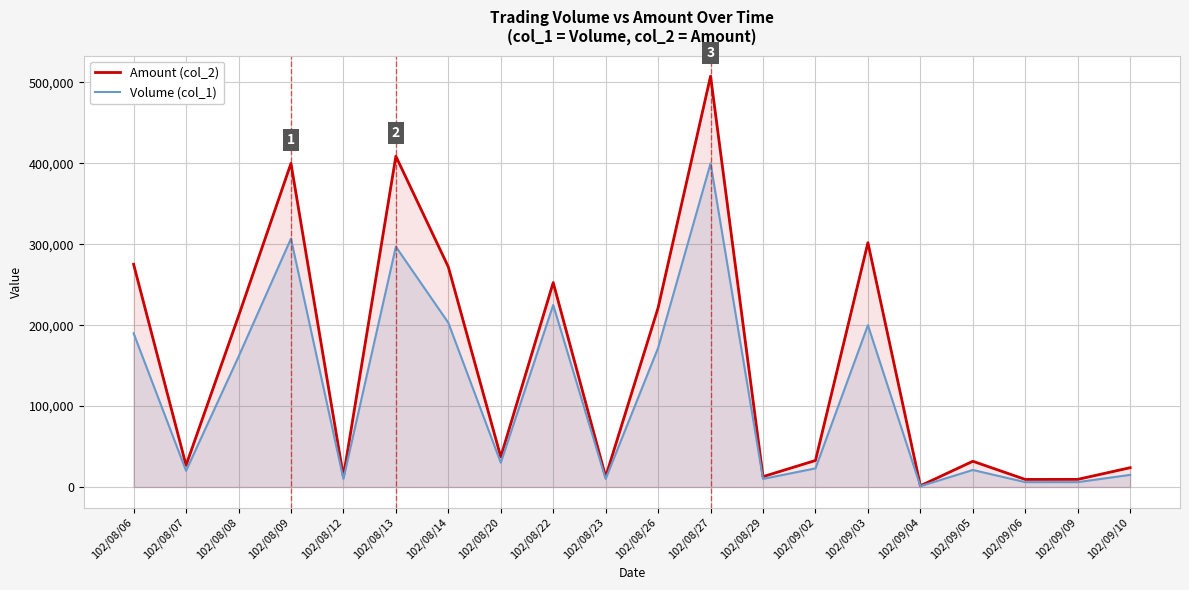

Reading left to right, extract all data points from this chart.

Amount (col_2): 275300	26800	211220	399990	12950	408870	272070	37200	252650	12600	221560	507870	12800	32790	302000	1480	31800	9330	9430	23850
Volume (col_1): 190000	20000	161000	307000	10000	297000	203000	30000	225000	10000	172000	400000	10000	23000	200000	1000	21000	6000	6000	15000